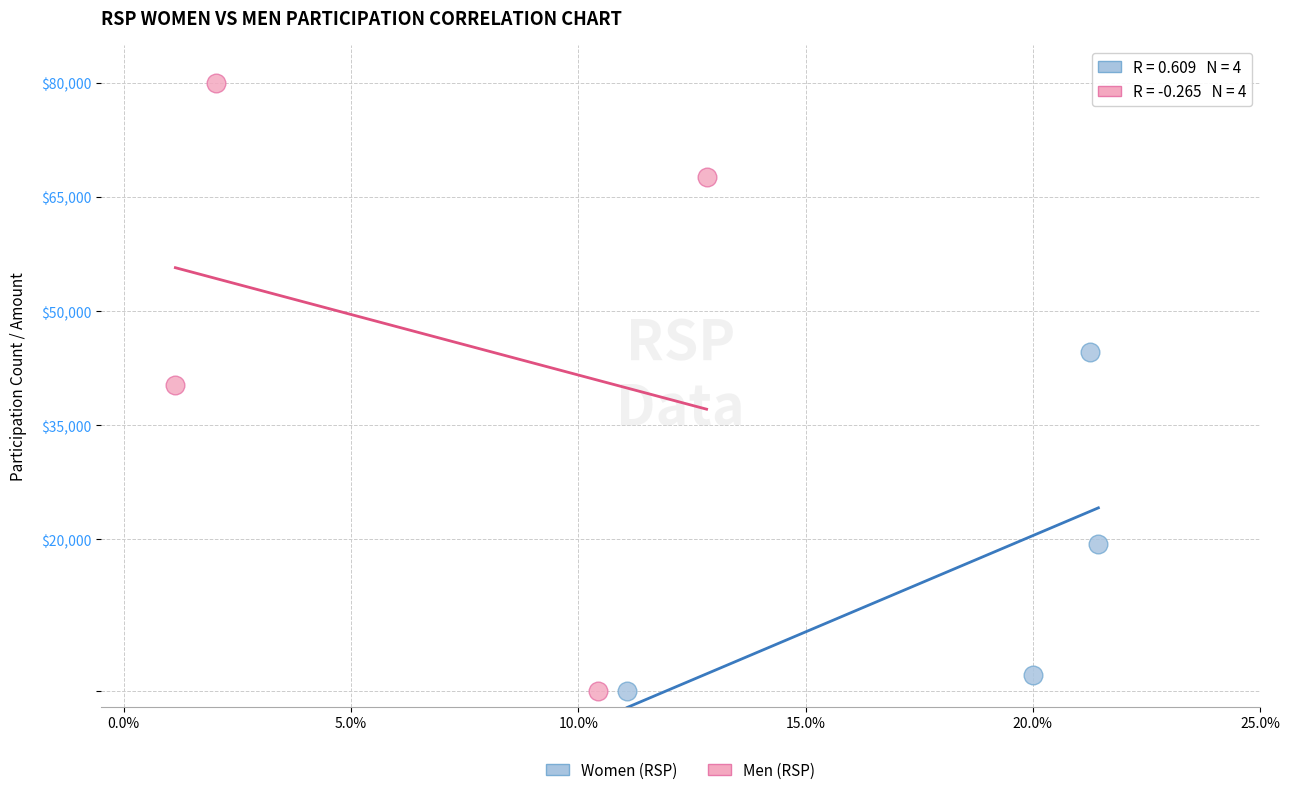

Which series reaches the maximum Y coordinate?

Men (RSP)